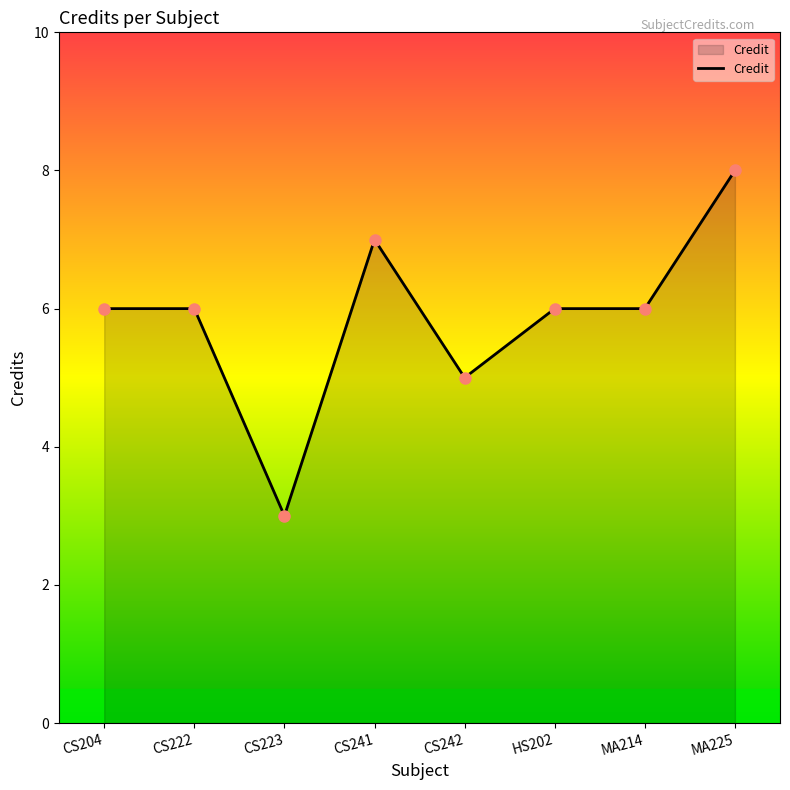

How many distinct data groups are displayed?

1